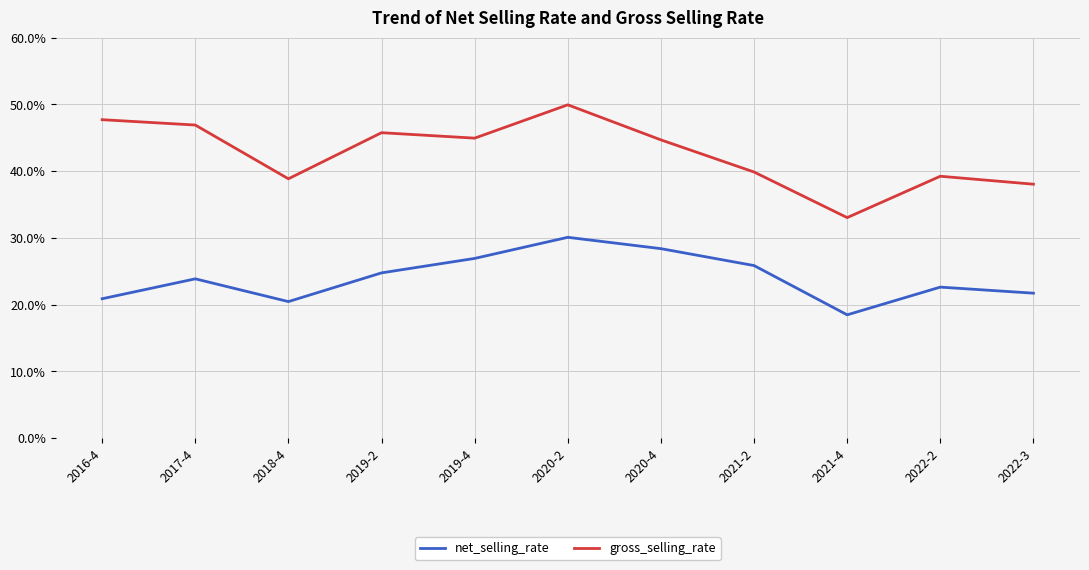

What position from the right is 2018-4?

9